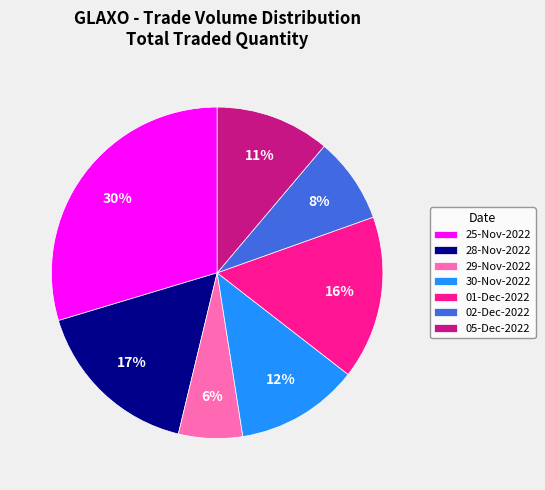

Which category has the smallest portion of the pie?

29-Nov-2022